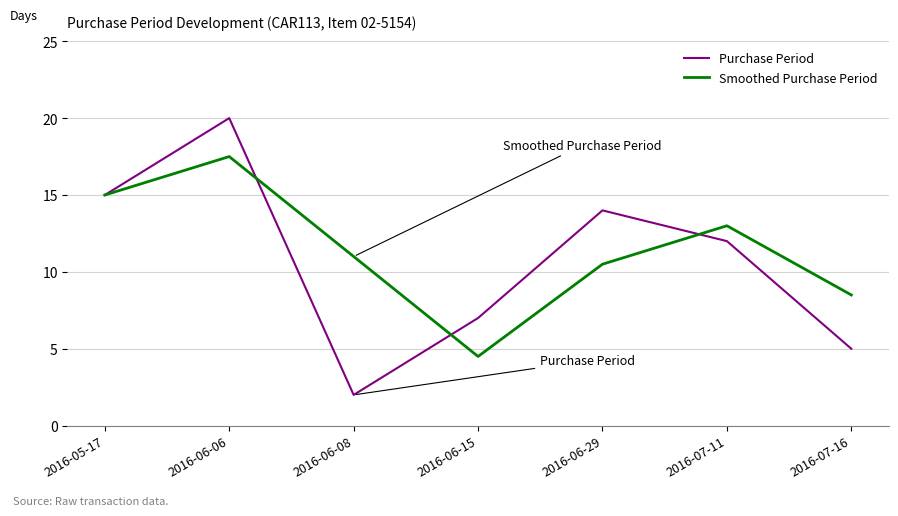

What is the difference between the maximum and minimum values in the Purchase Period series?

18.0